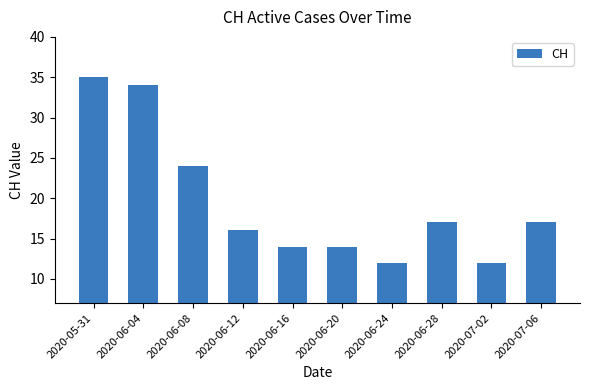

Which has a higher value, 2020-07-02 or 2020-06-04?

2020-06-04